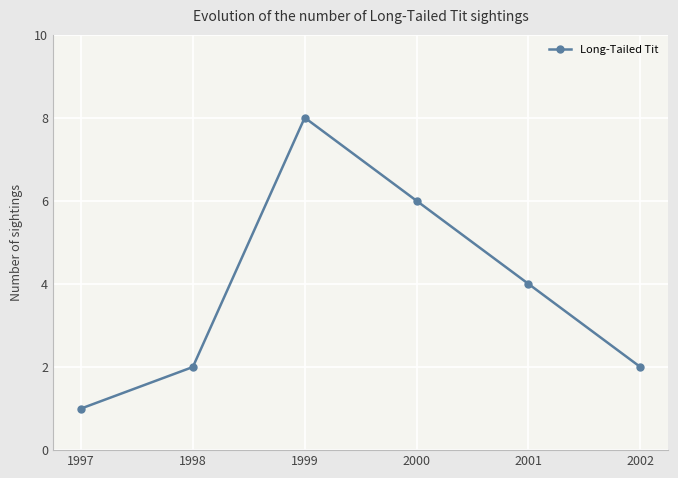

Reading right to left, transcribe all the data shown in this chart.

2	4	6	8	2	1